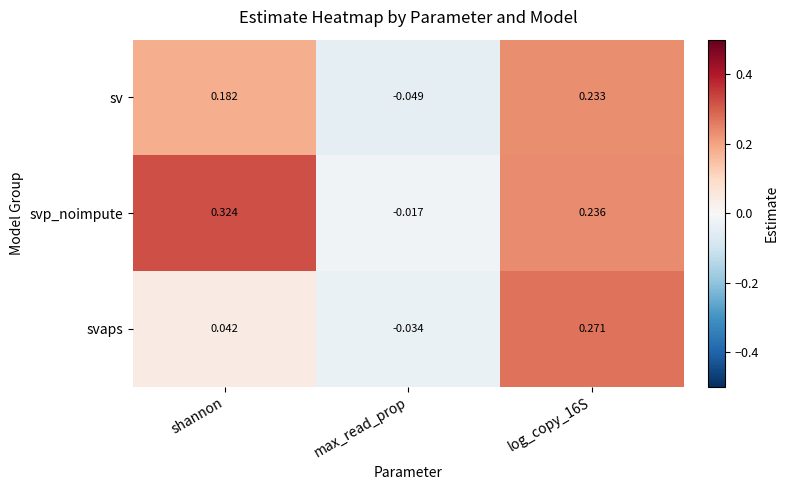

Which series changed the most between shannon and max_read_prop?

svp_noimpute